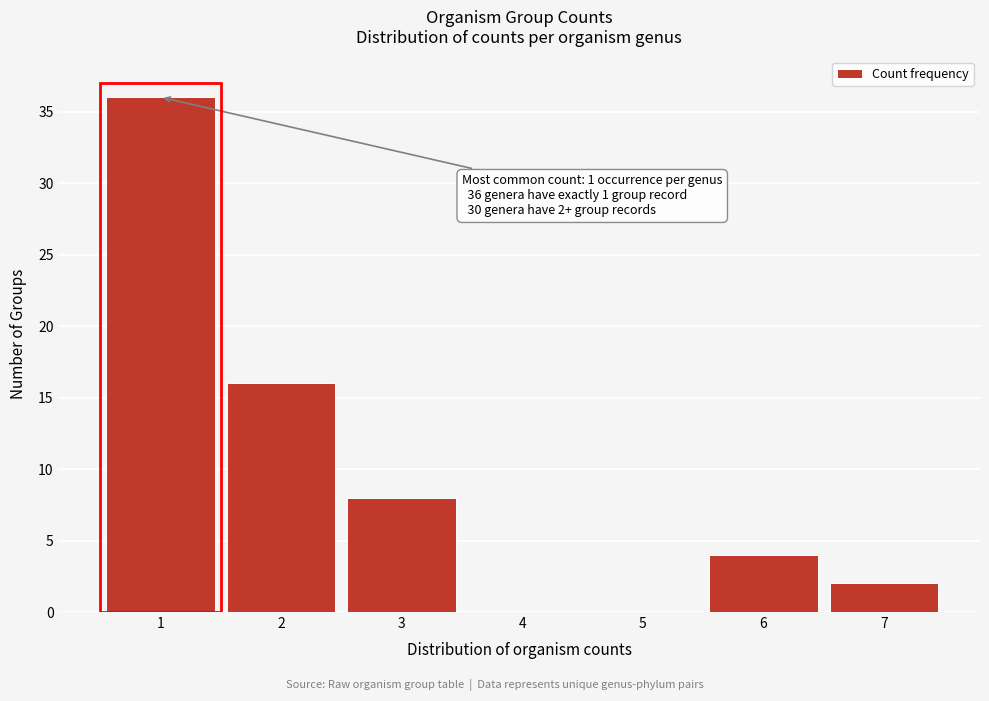

Reading left to right, extract all data points from this chart.

1=36	2=16	3=8	4=0	5=0	6=4	7=2